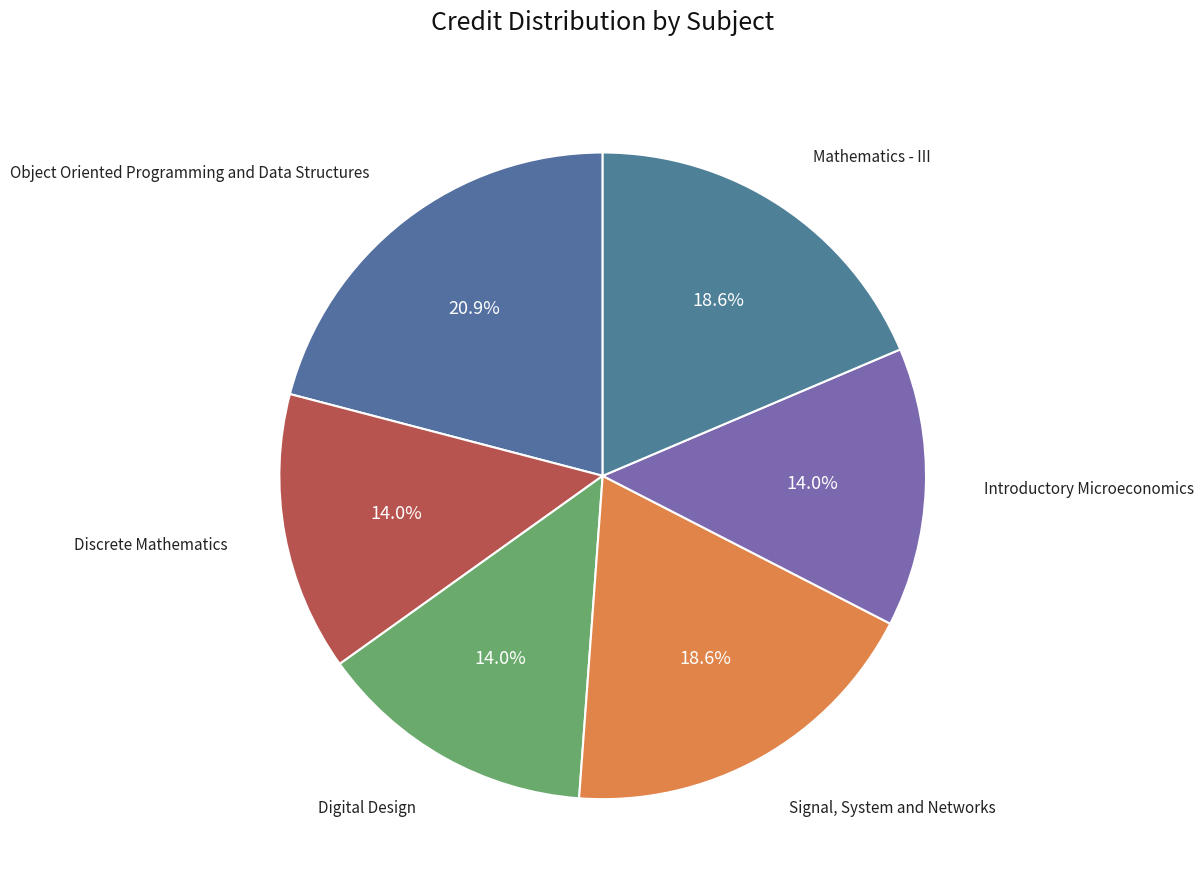

How many segments does this pie chart have?

6